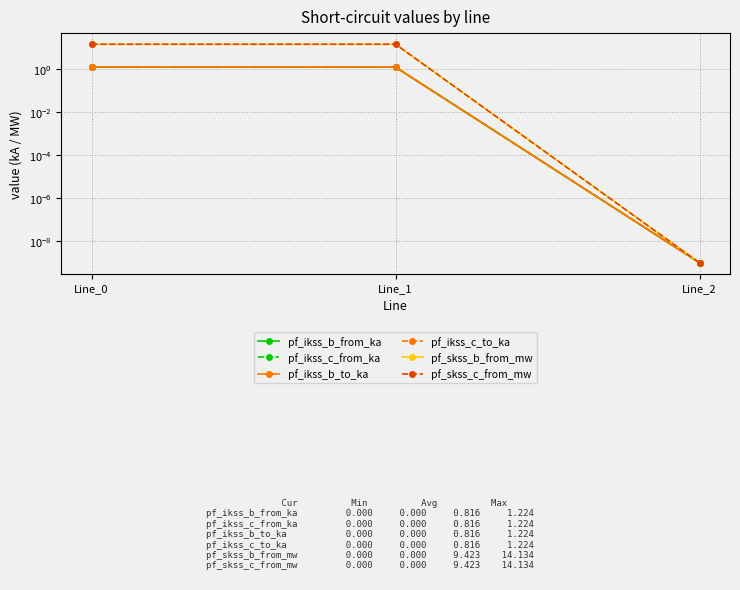

Does the chart display data point markers on the line(s)?

Yes